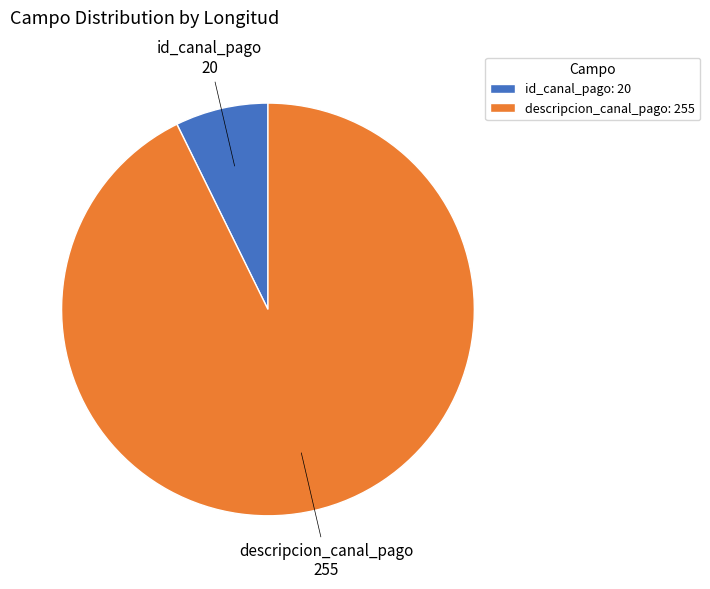

Rank the categories by value from highest to lowest.

descripcion_canal_pago, id_canal_pago